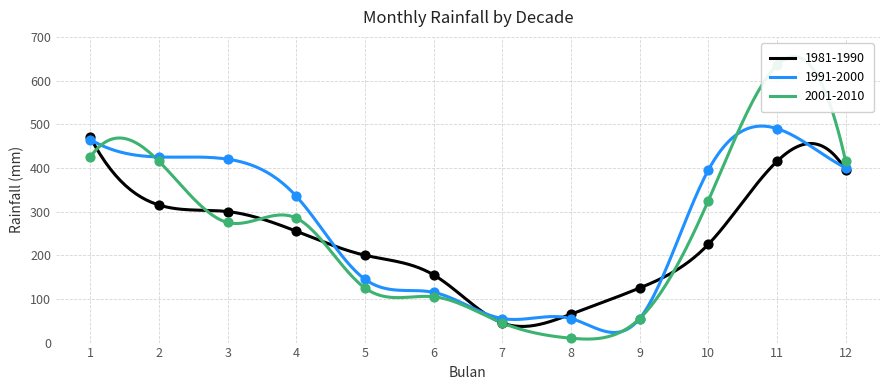

What is the total value across all series at 3?

995